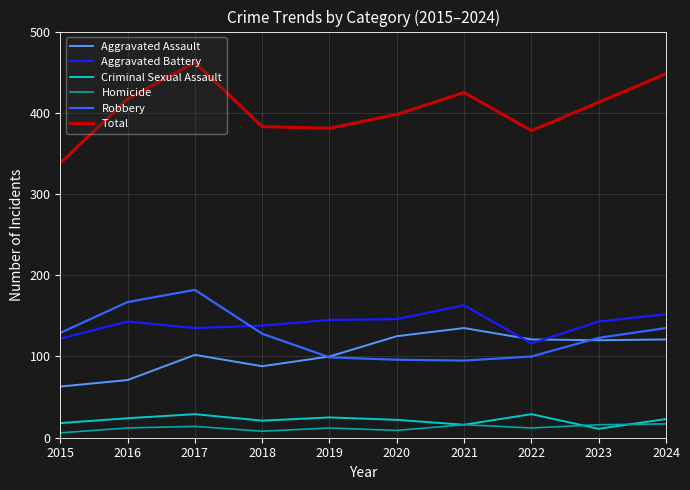

Between 2015 and 2022, which series saw the biggest shift?

Aggravated Assault